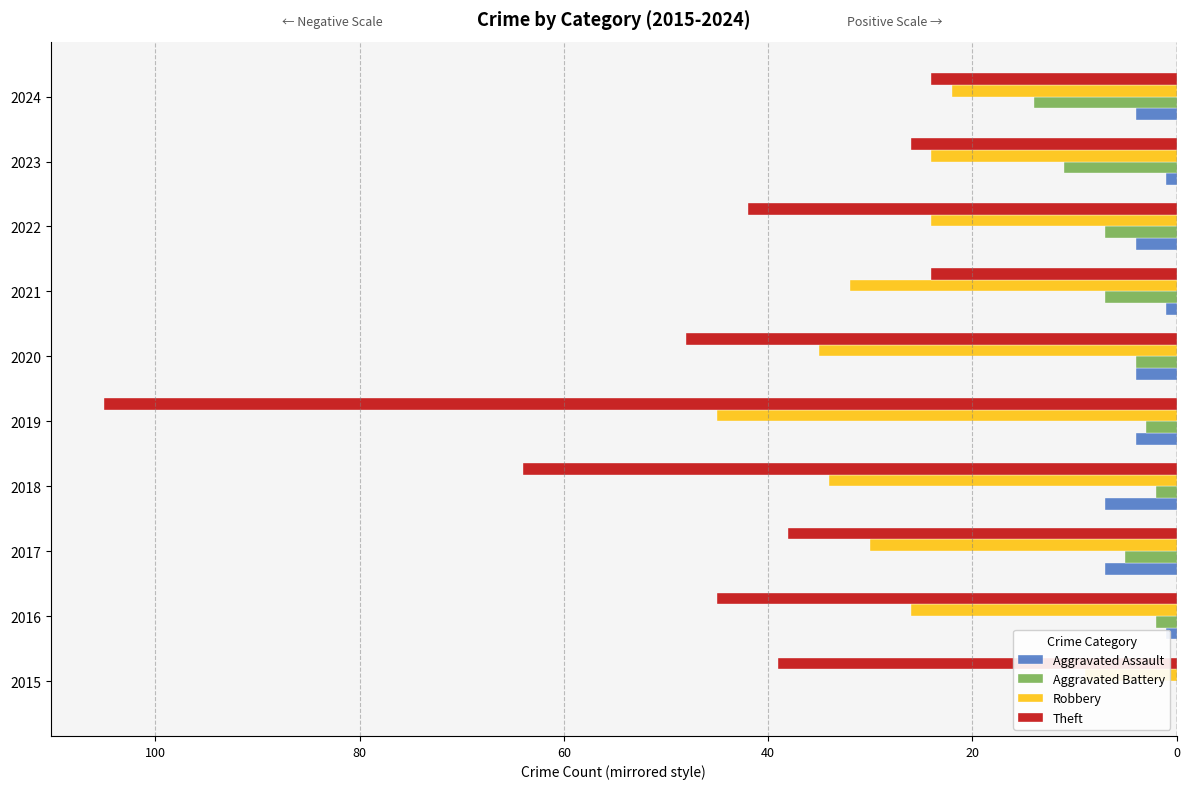

Reading right to left, what are all the values shown in this chart?

Aggravated Assault: -4	-1	-4	-1	-4	-4	-7	-7	-1	0
Aggravated Battery: -14	-11	-7	-7	-4	-3	-2	-5	-2	0
Robbery: -22	-24	-24	-32	-35	-45	-34	-30	-26	-9
Theft: -24	-26	-42	-24	-48	-105	-64	-38	-45	-39